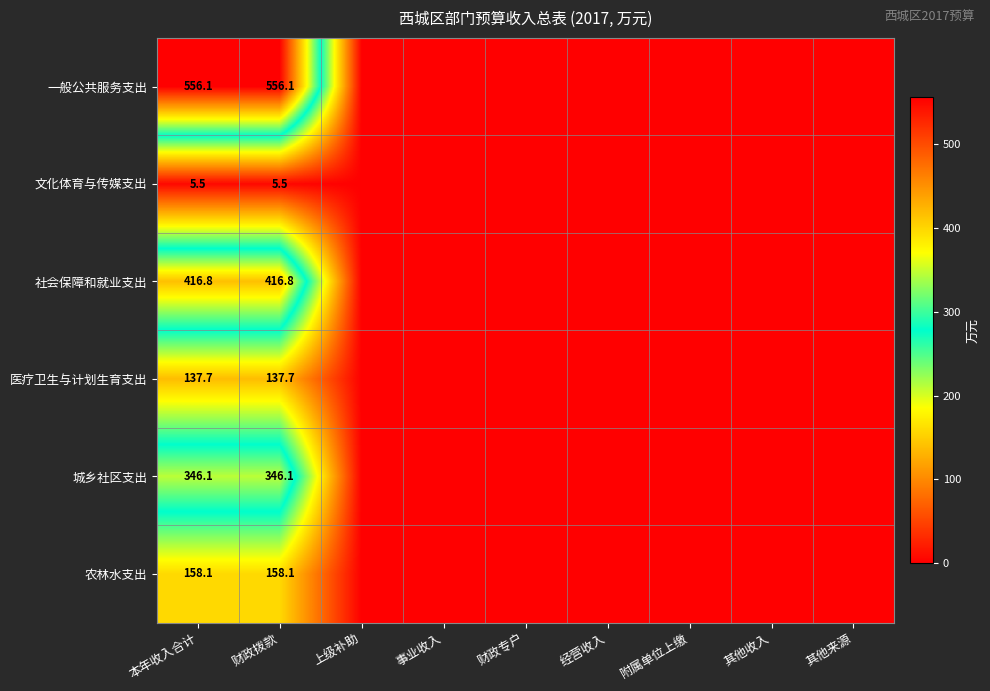

Rank the series at 财政拨款 from highest to lowest value.

一般公共服务支出, 社会保障和就业支出, 城乡社区支出, 农林水支出, 医疗卫生与计划生育支出, 文化体育与传媒支出